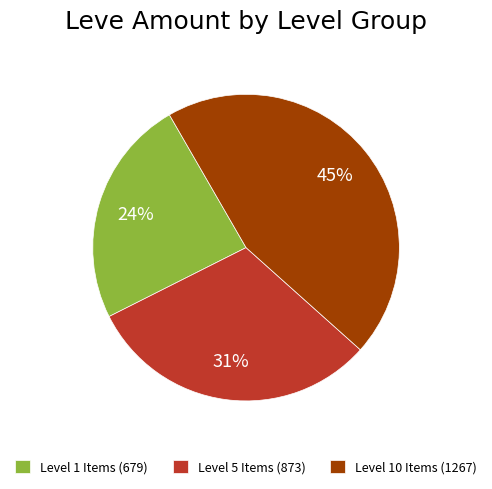

To the nearest percent, what percentage of the pie is Level 5 Items (873)?

31%